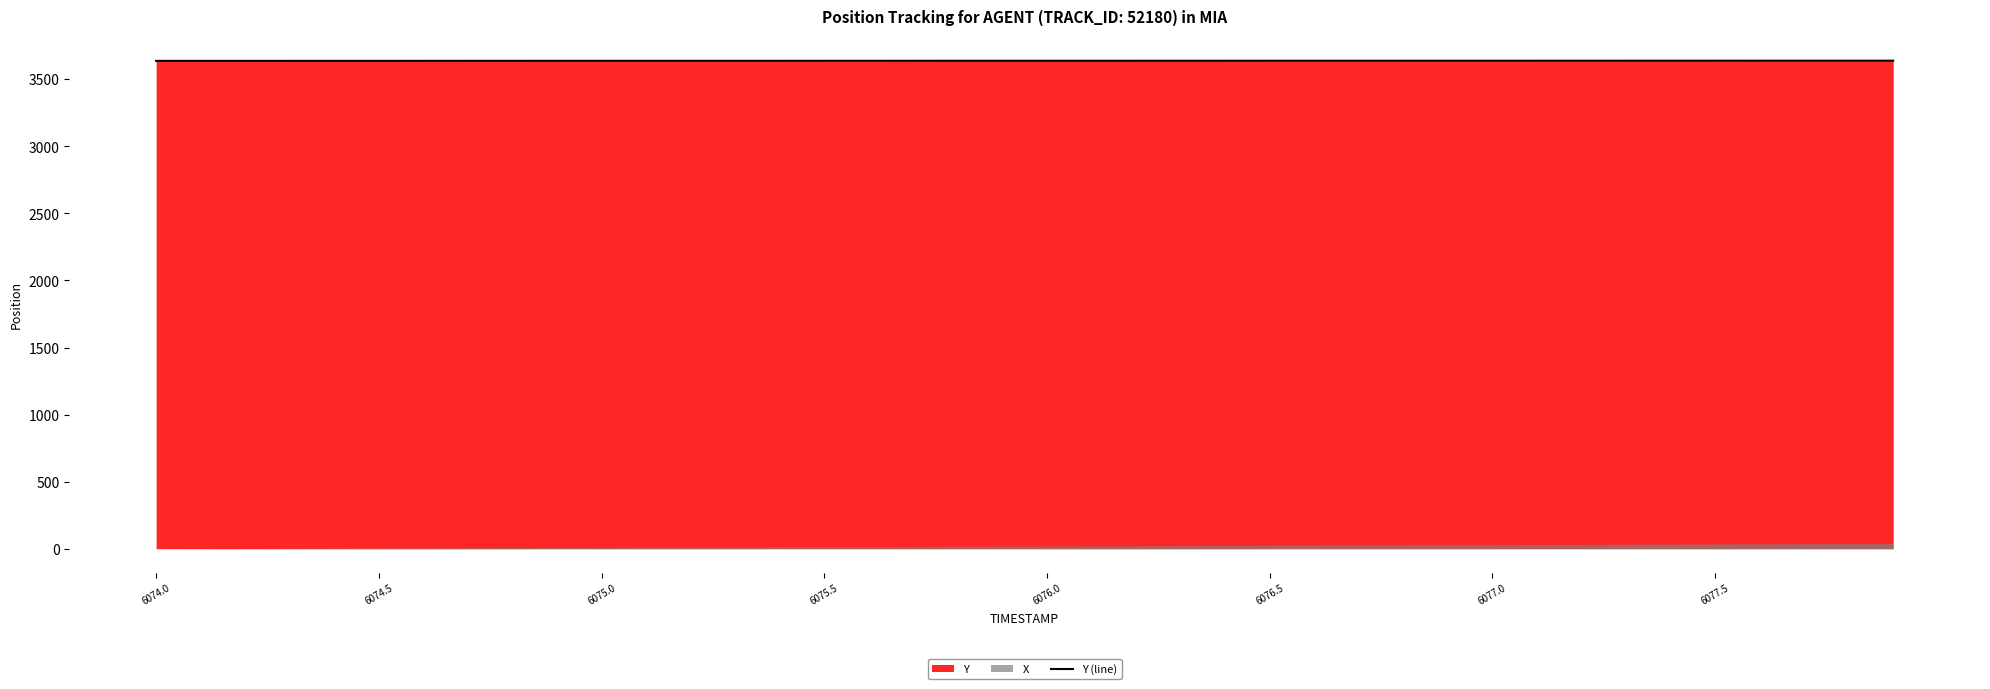

True or false: Y (line) has a value of 5396.6 at 6074.0.

False